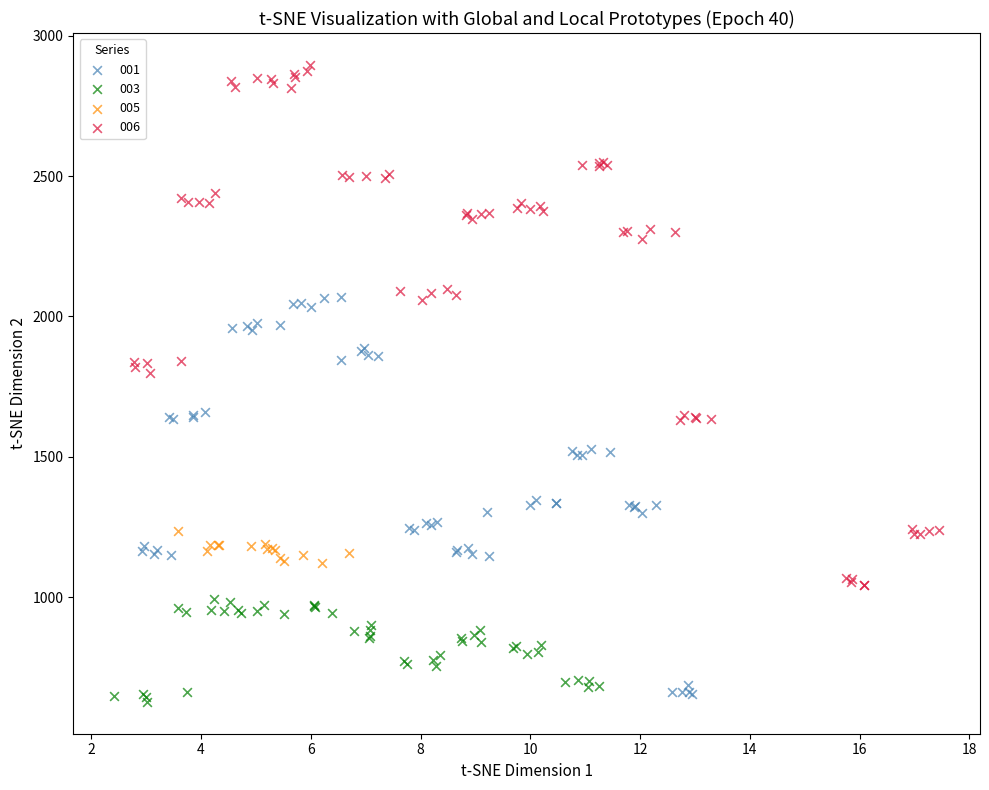

Which series reaches the minimum Y coordinate?

003